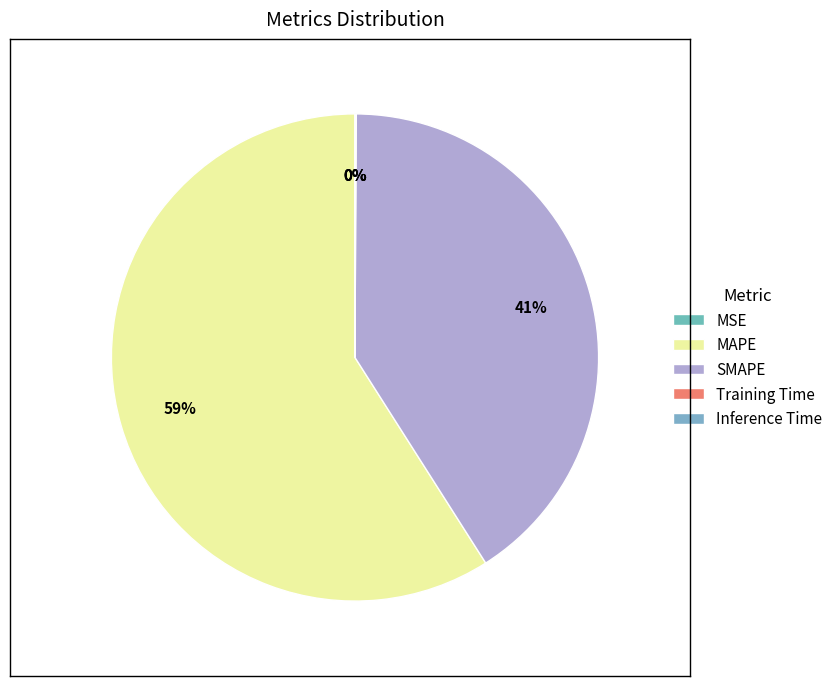

The Inference Time slice represents 0% of the pie. True or false?

True